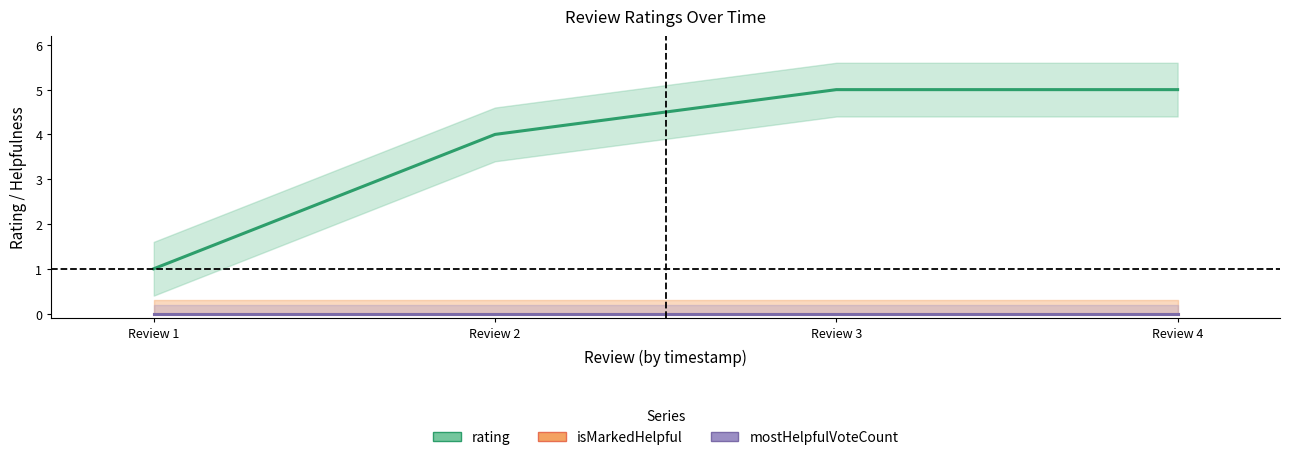

Which has a higher value, Review 2 or Review 1?

Review 2